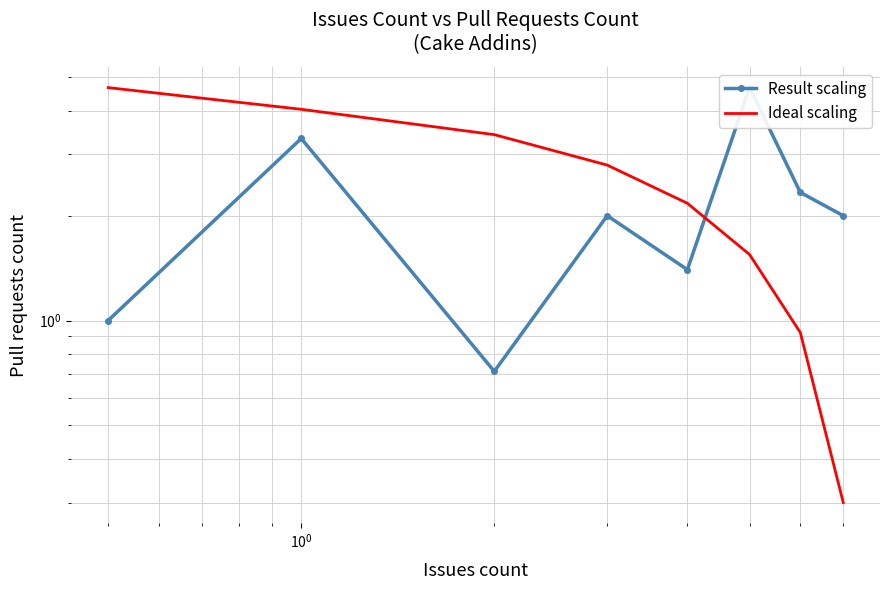

What is the sum of all Ideal scaling values?

19.9